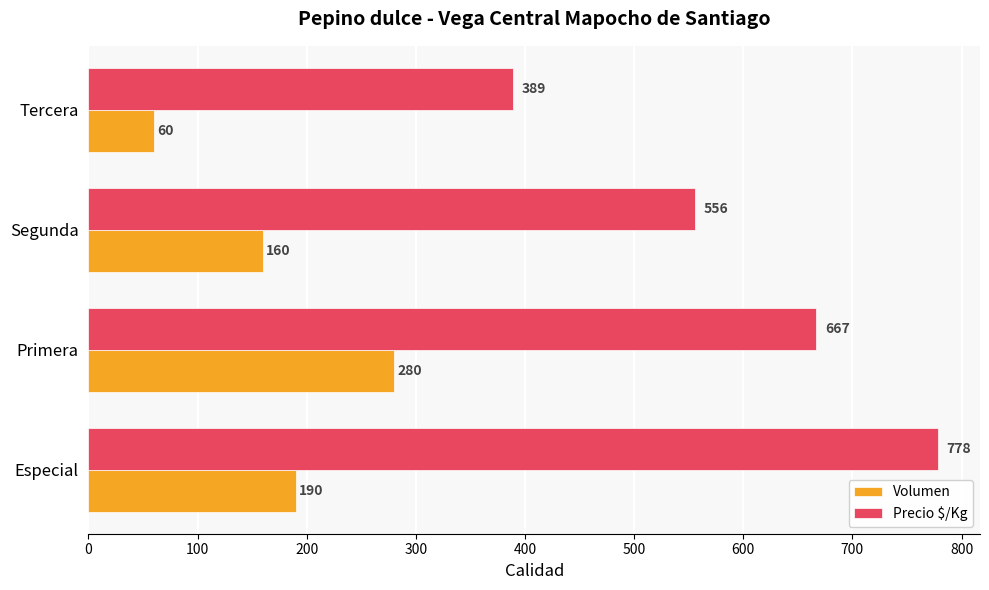

At how many categories does at least one series exceed 657?

2